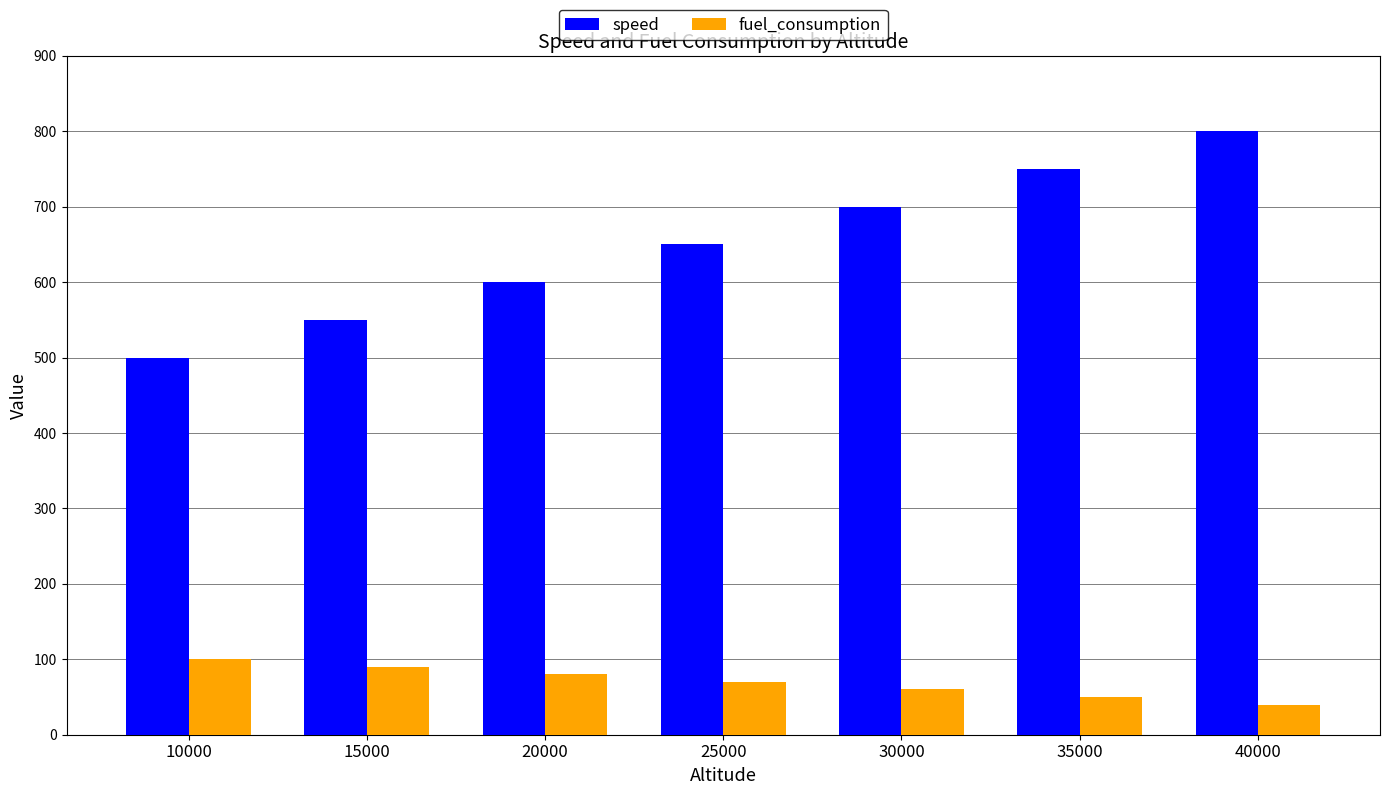

Count the number of data series in this chart.

2